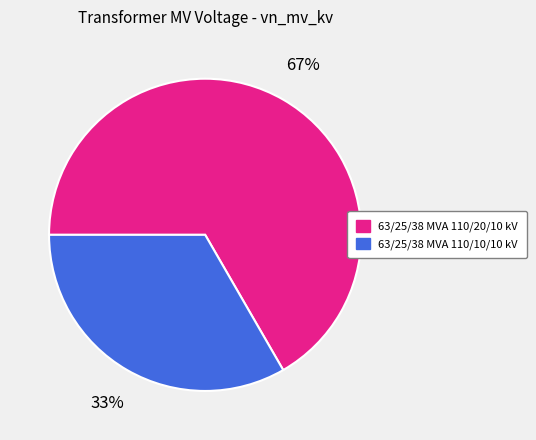

Do 63/25/38 MVA 110/20/10 kV and 63/25/38 MVA 110/10/10 kV together represent more than half of the pie?

Yes